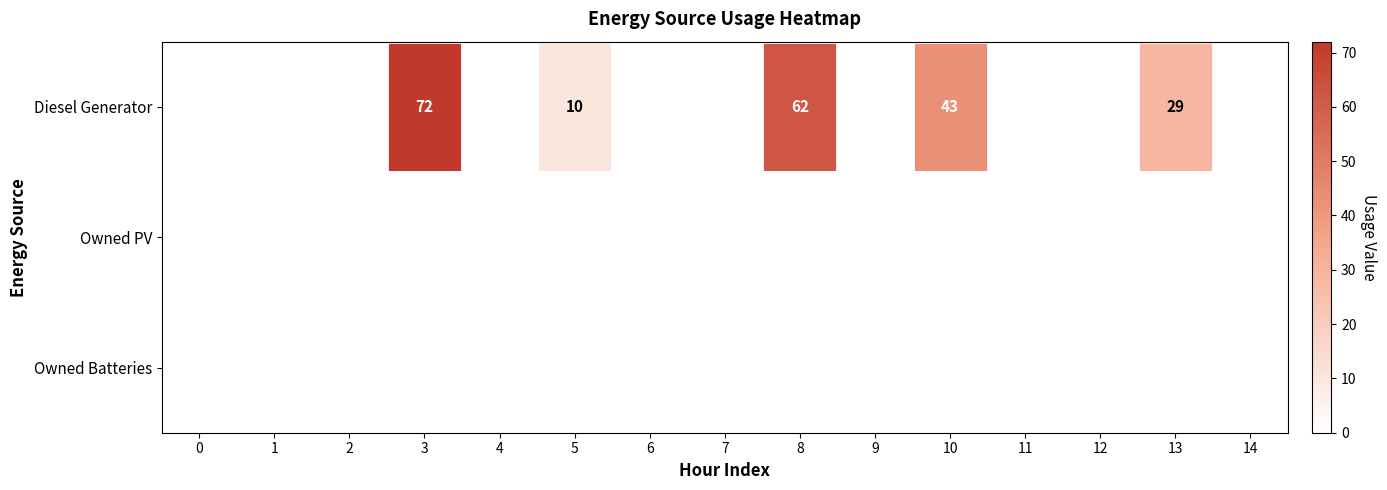

What is the difference between the Diesel Generator values at 10 and 8?

19